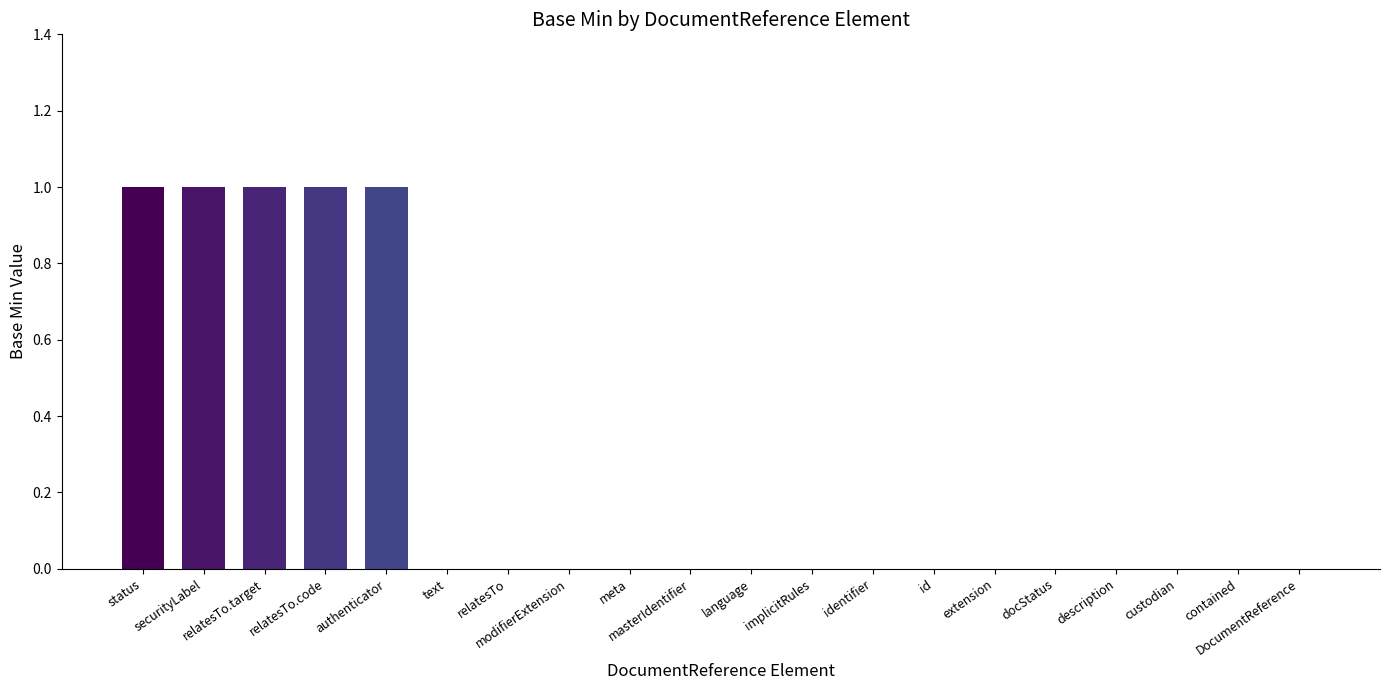

At which category does the chart reach its minimum across all series?

text